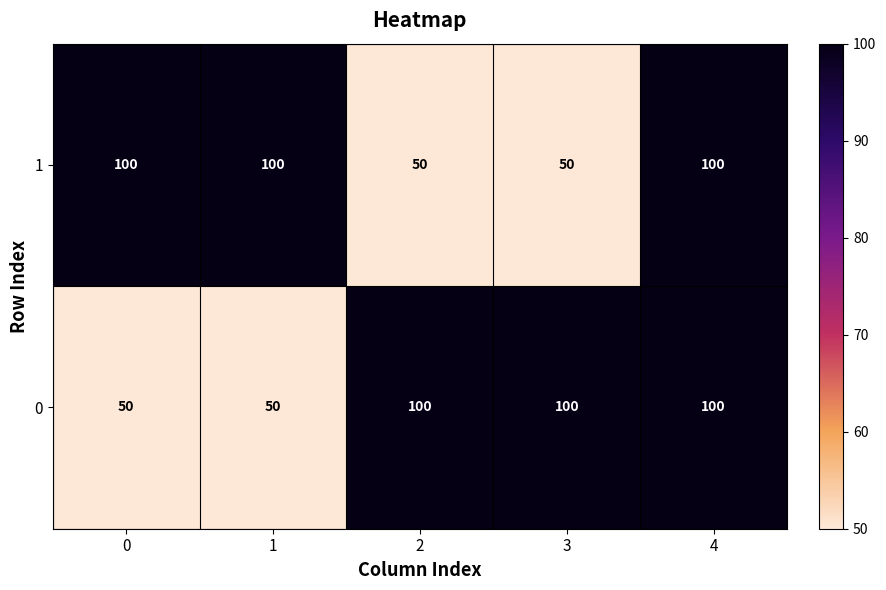

At how many categories does at least one series exceed 96?

5